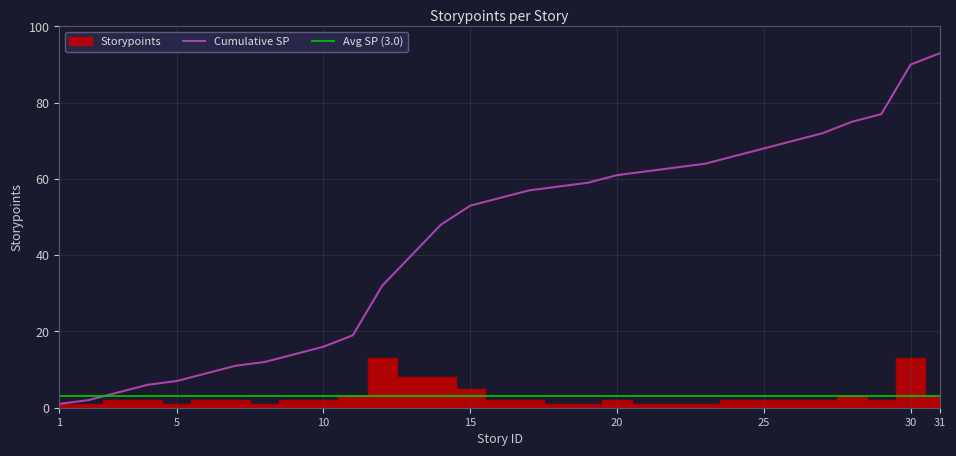

Between 22 and 20, which is larger?

20